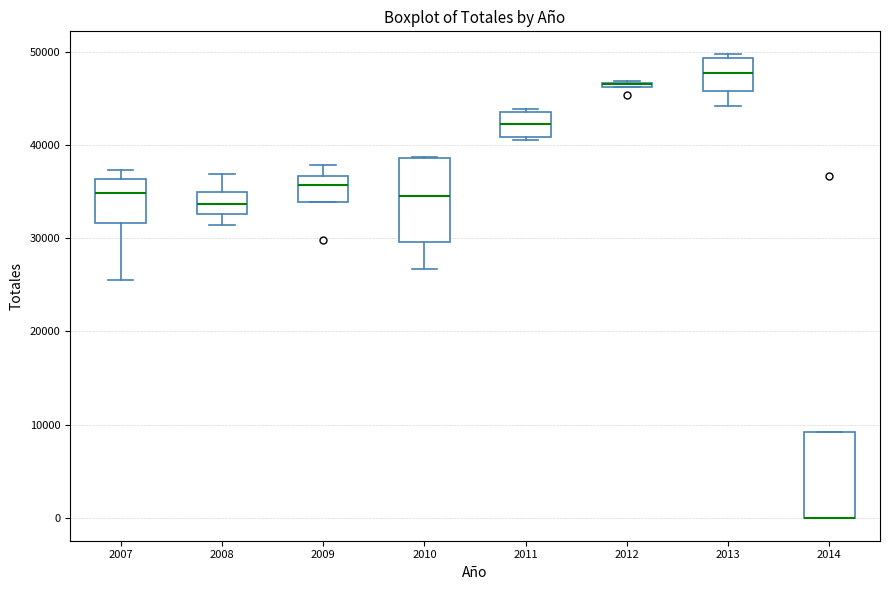

Where does the median line of the box at x = 2011 sit on the y-axis? The values are not printed on the chart, so give them approximately, as read against the axis.

42000